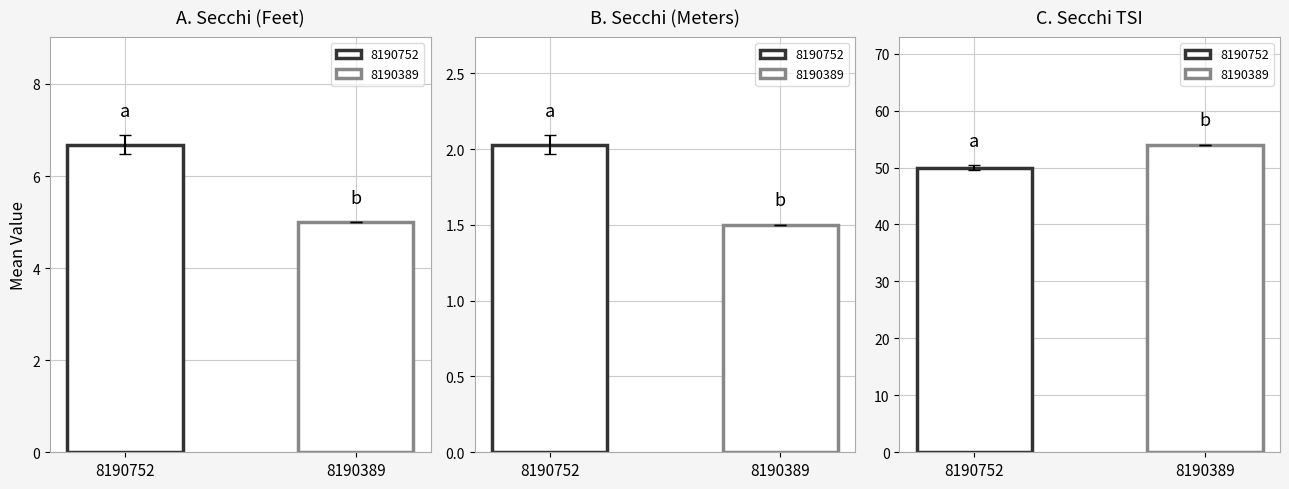

Are the bars grouped side by side (vs. stacked)?

Yes